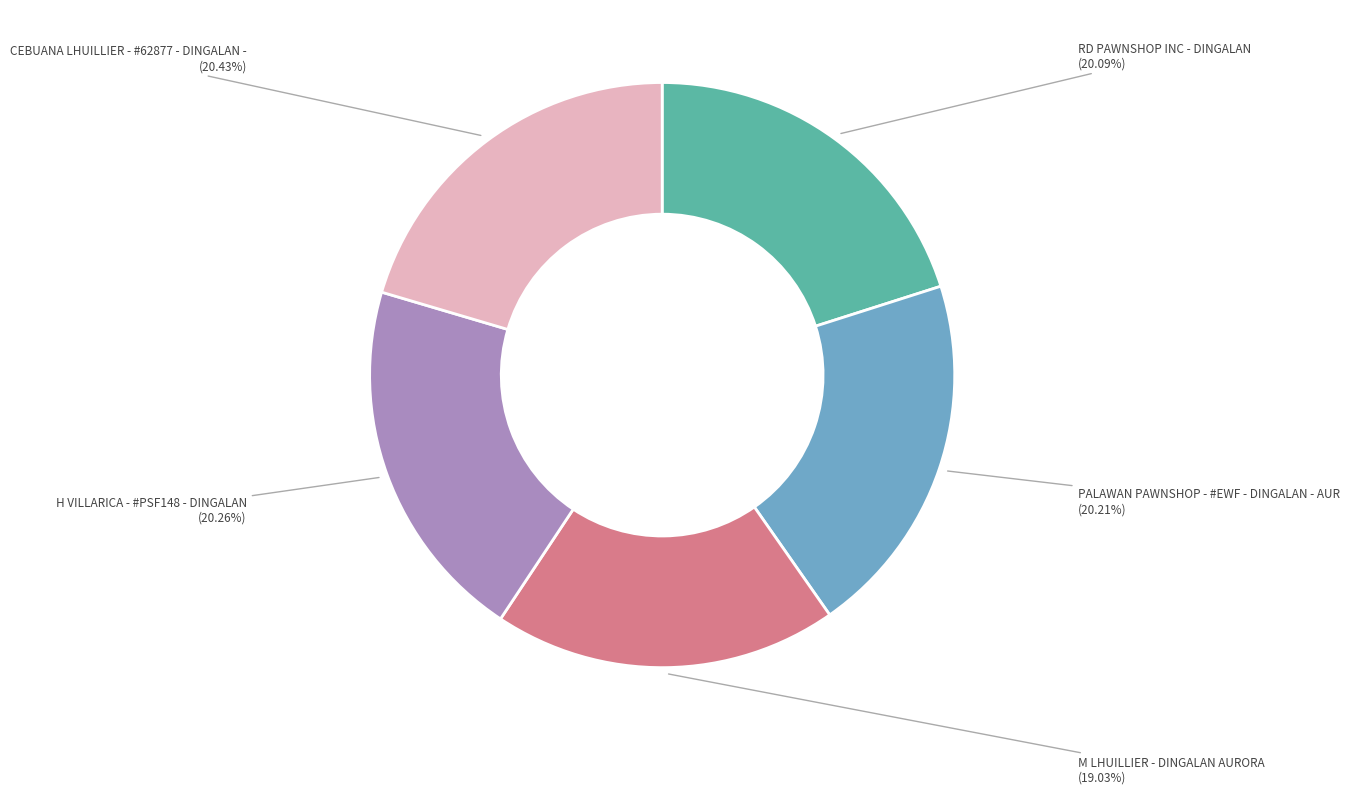

Is it true that H VILLARICA - #PSF148 - DINGALAN is 20% of the pie?

True